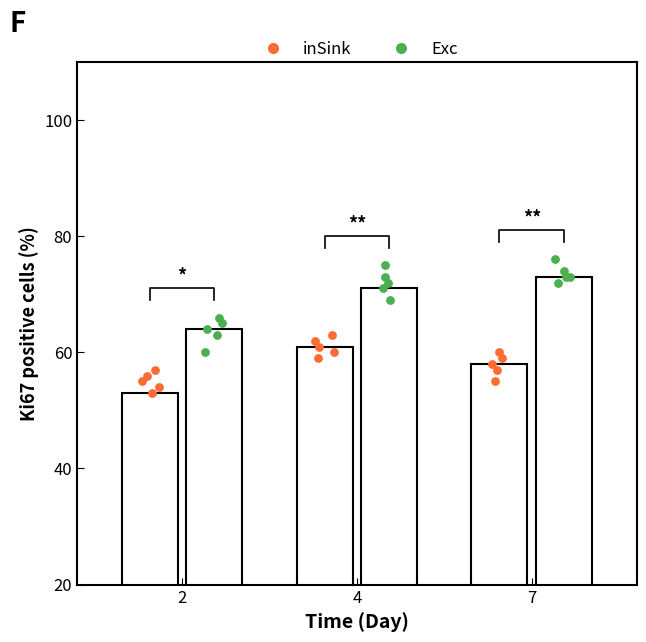

Is the value of inSink at 4 greater than the value of Exc at 2?

No